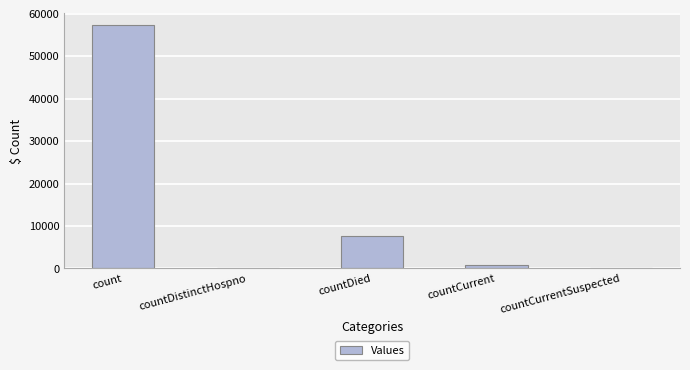

Between countCurrent and countDied, which is larger?

countDied